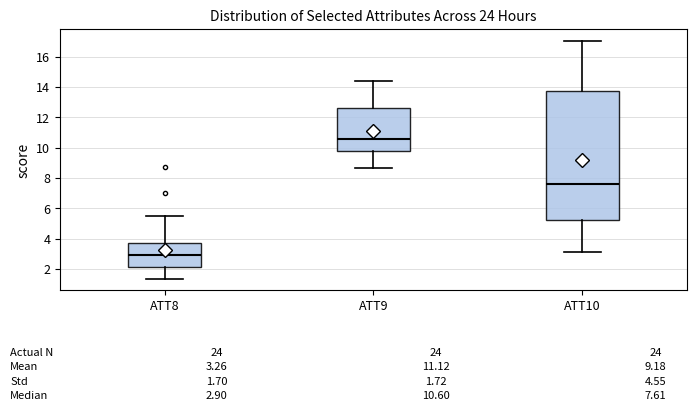

Which box's median line is the lowest?

ATT8